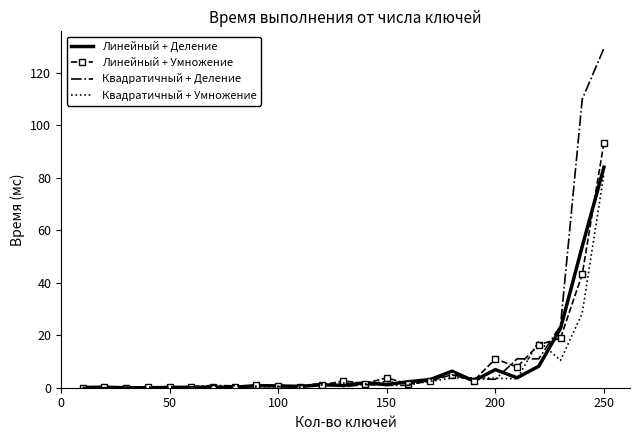

Which series has the largest range (max minus min)?

Квадратичный + Деление